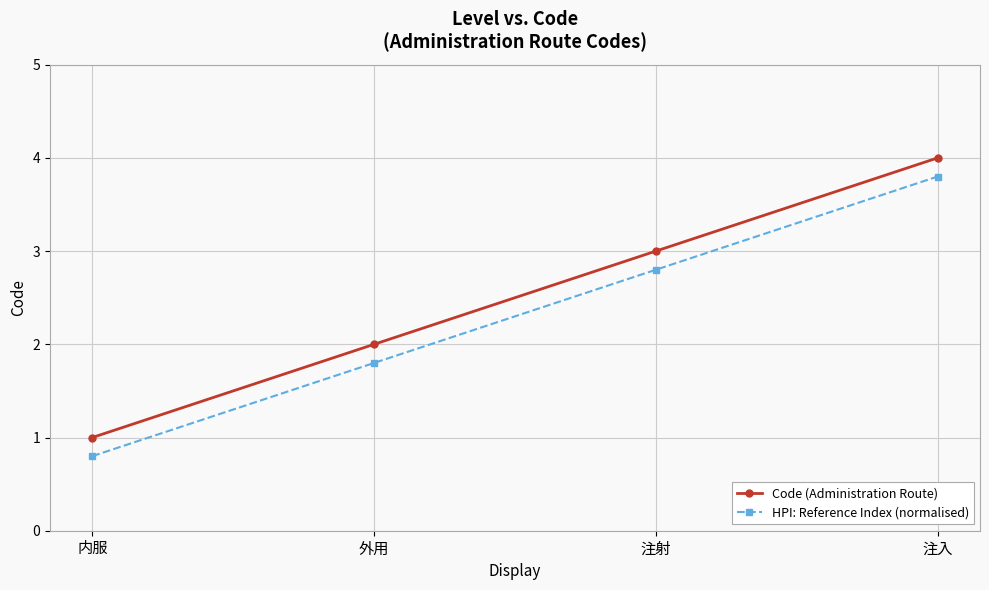

List the series in order of their peak value, lowest first.

HPI: Reference Index (normalised), Code (Administration Route)